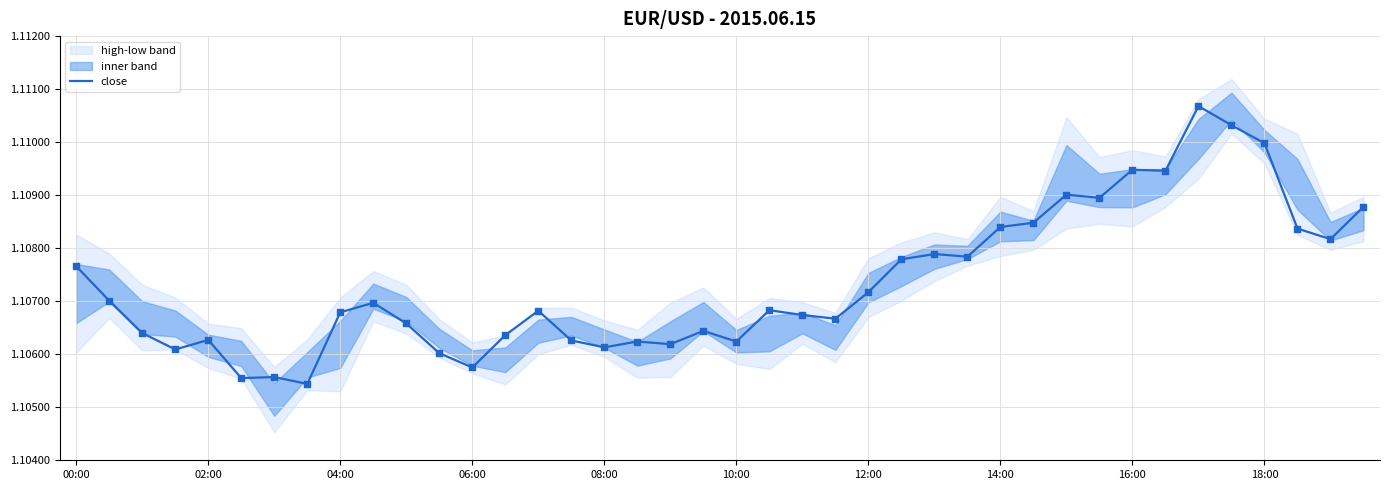

Is it true that close equals 0.3 at 14:00?

False